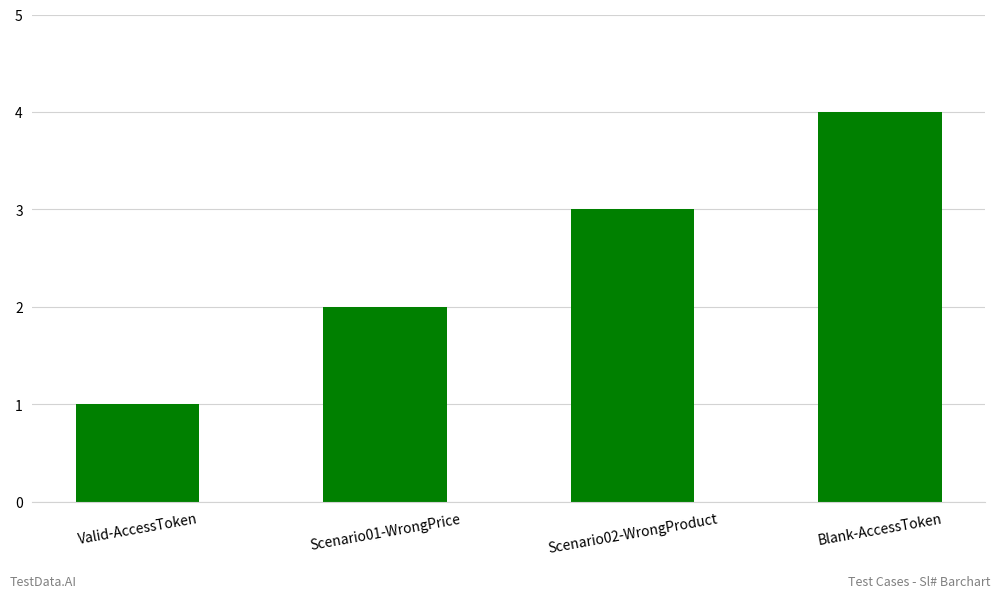

What is the change in value from Scenario02-WrongProduct to Blank-AccessToken?

+1